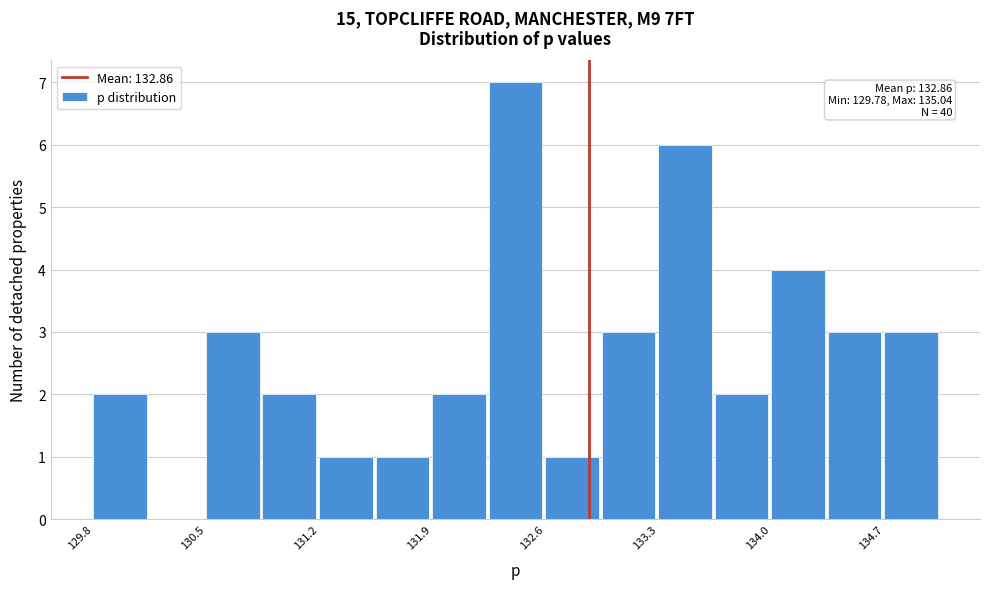

Around what value on the x-axis is the tallest bar? Give the approximate position of its centre, as read against the axis.

132.4